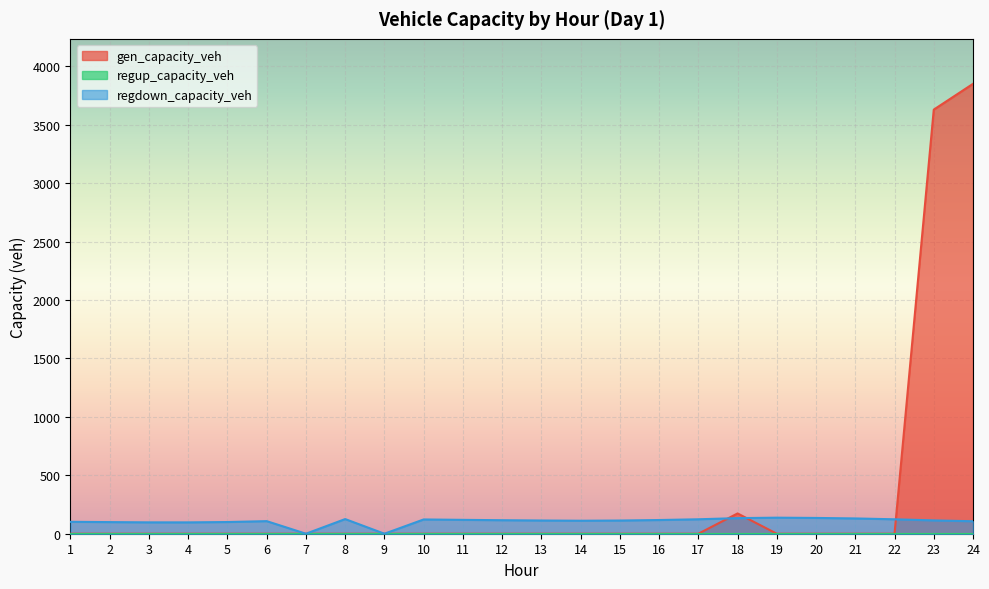

What is the greatest value displayed?

3850.1